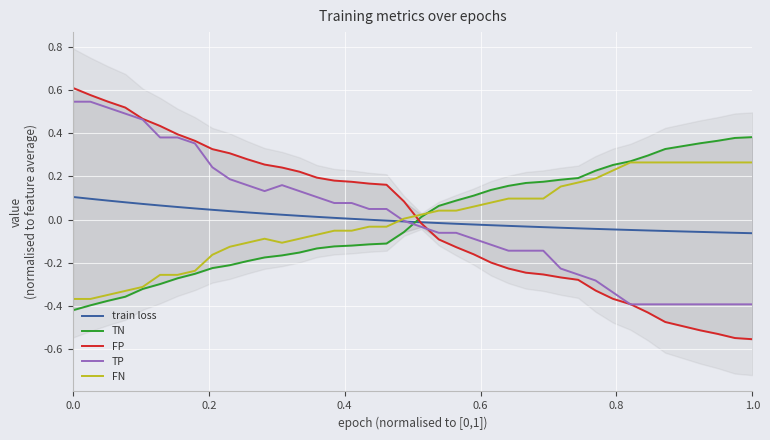

True or false: TN has more than 1 interior local peaks.

False